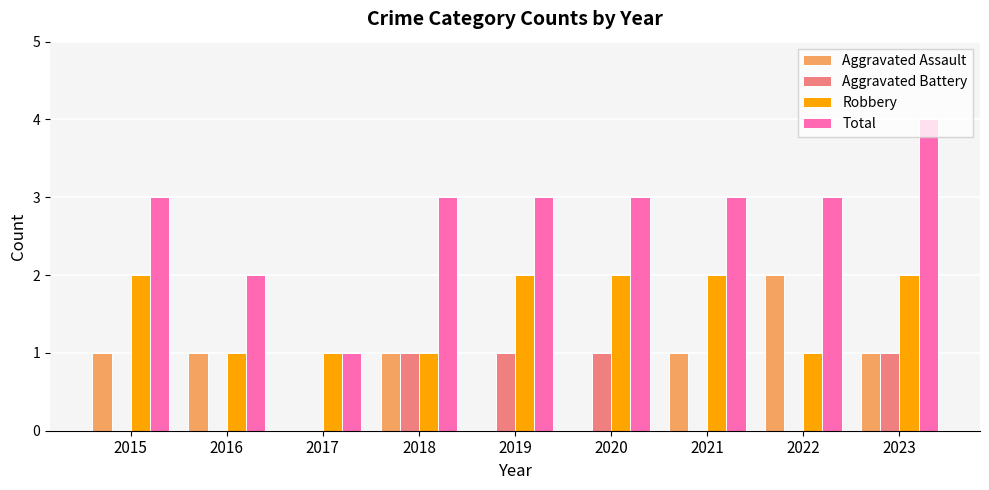

The Aggravated Assault series shows 1 at 2022. True or false?

False